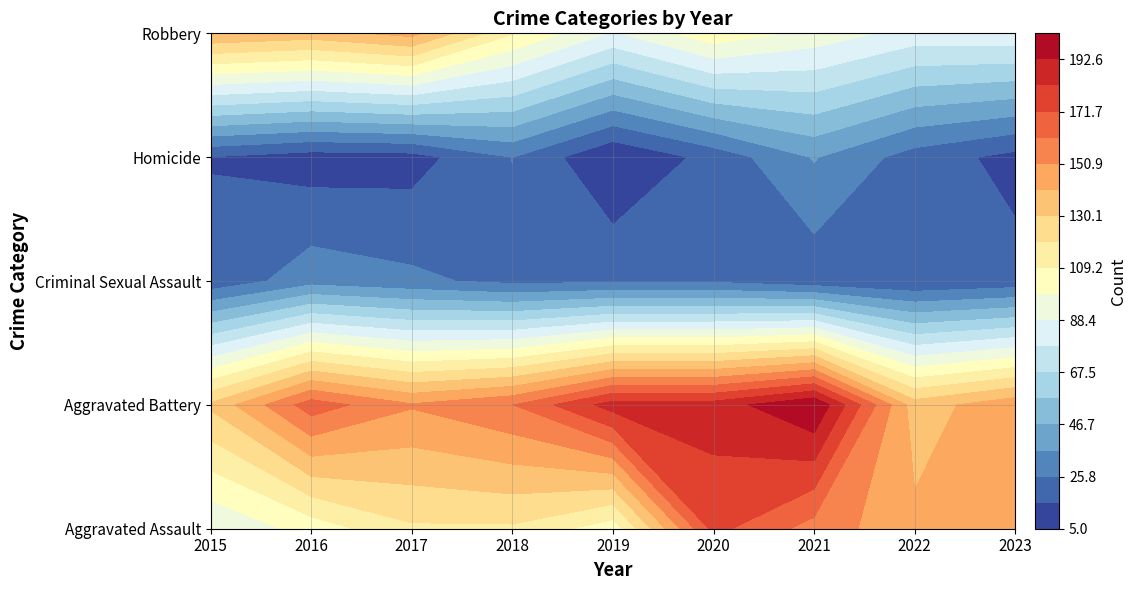

What value does the Criminal Sexual Assault series have at 2022, to the nearest 5?

15